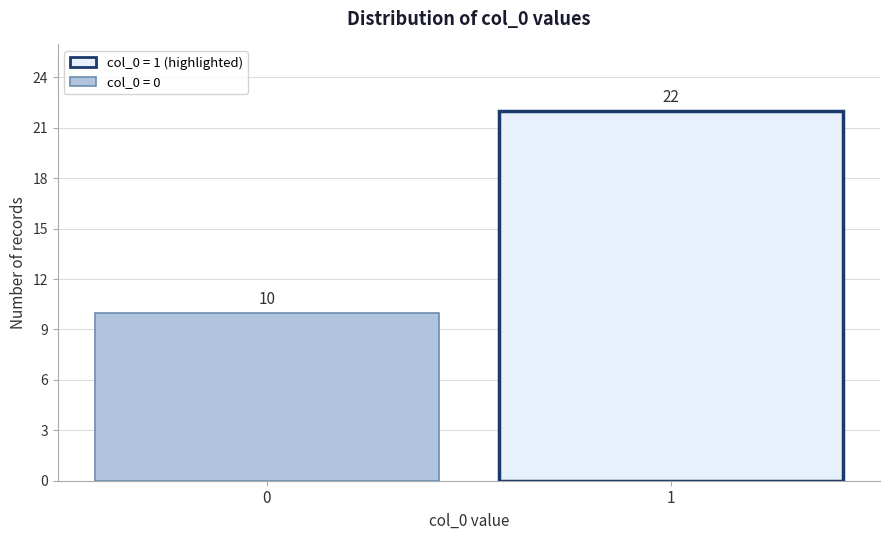

Reading left to right, what are all the values shown in this chart?

0=10	1=22